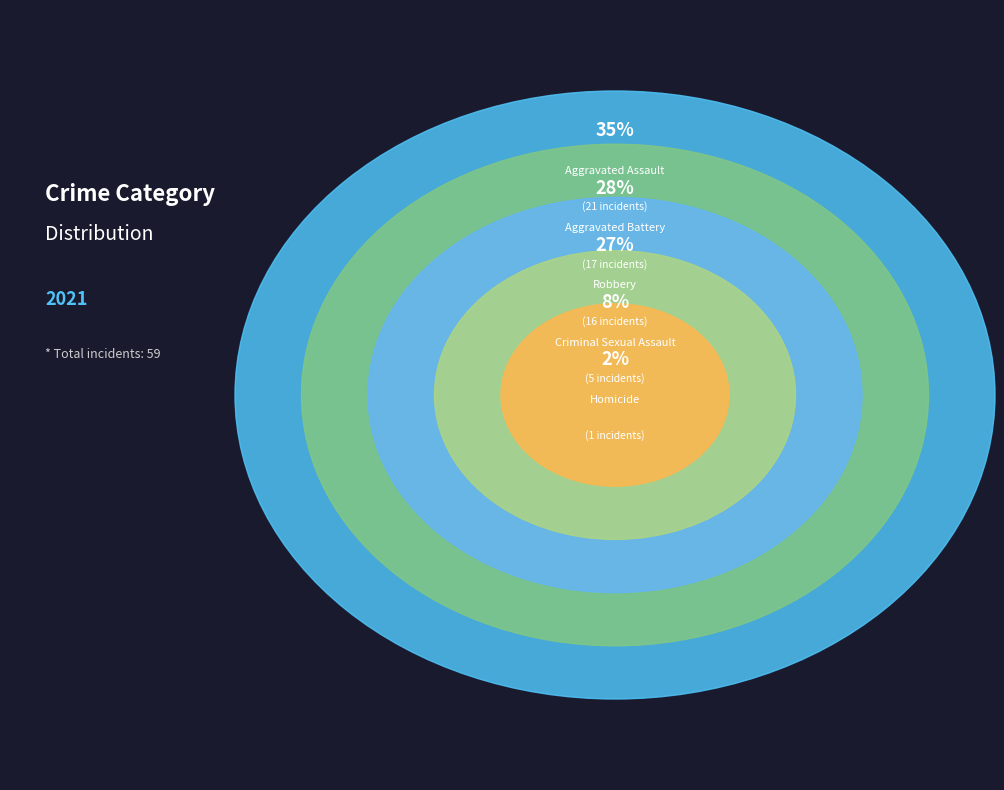

Which category has the biggest portion of the pie?

Aggravated Assault